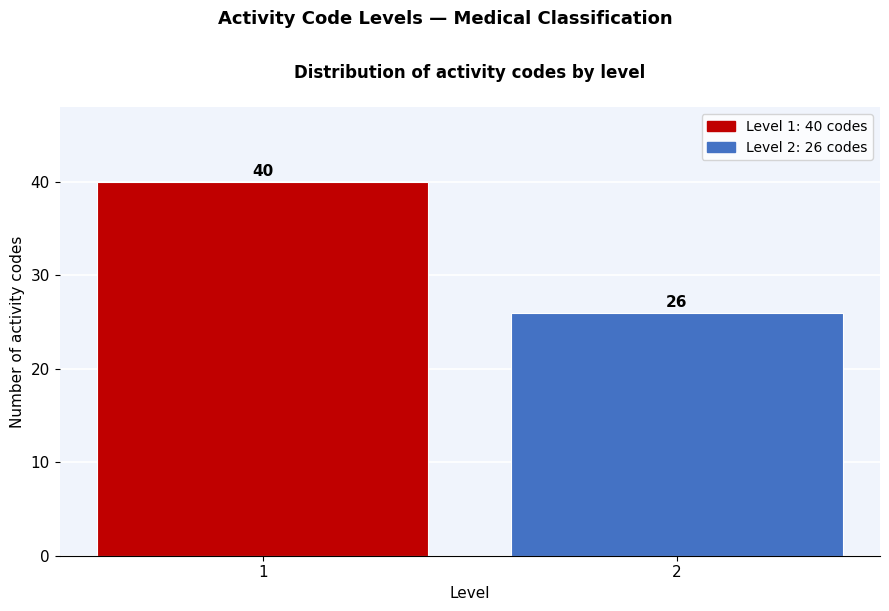

Reading right to left, list all the values displayed in this chart.

26	40